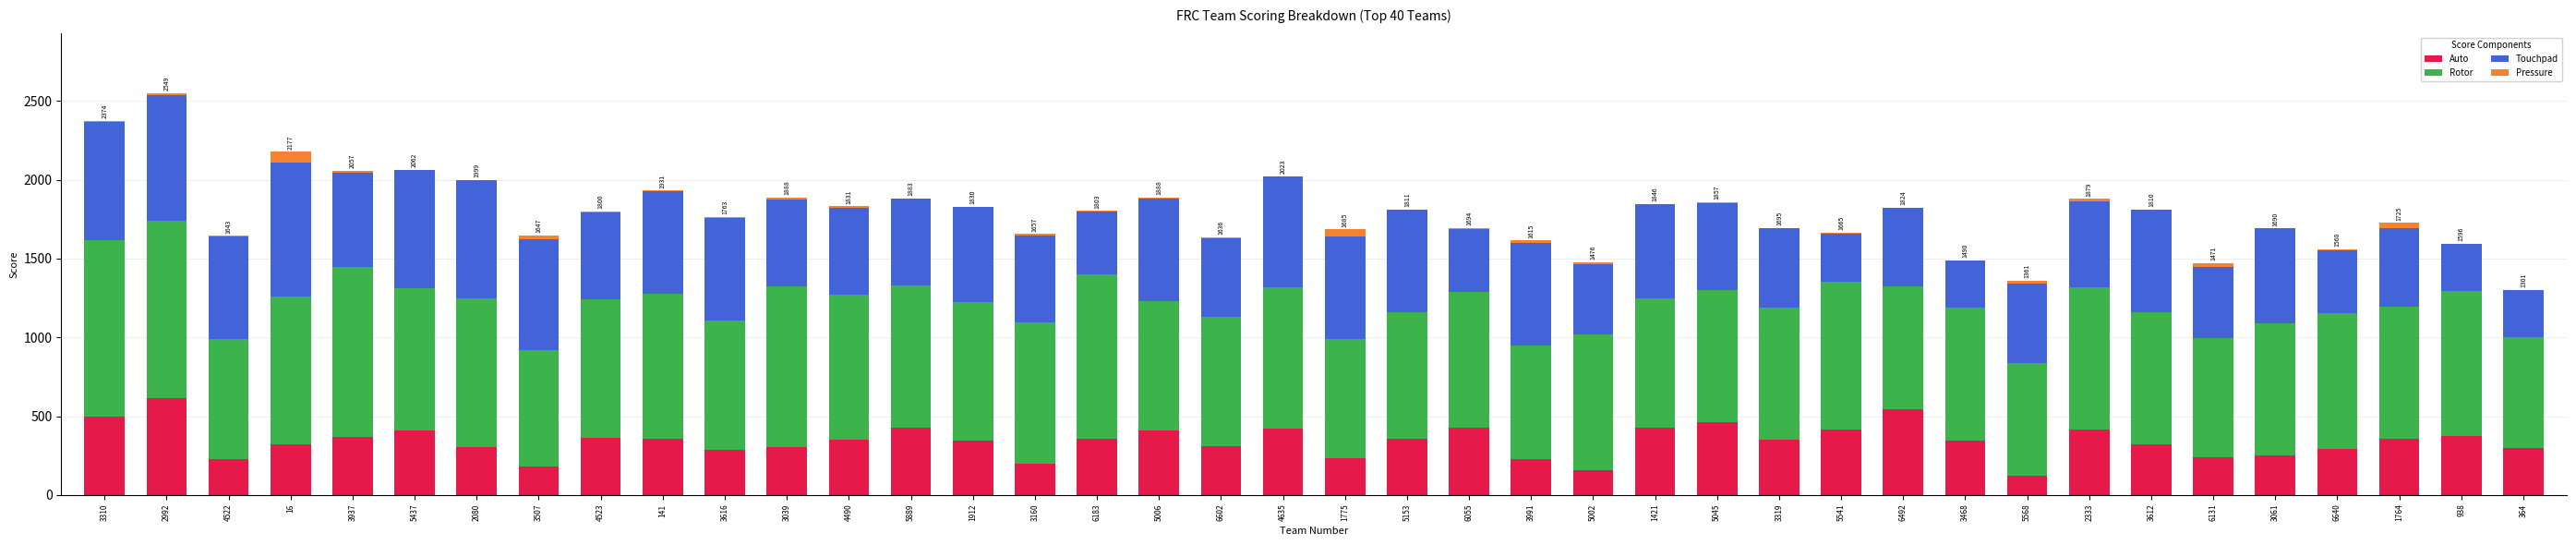

The Auto series shows 415 at 2333. True or false?

True